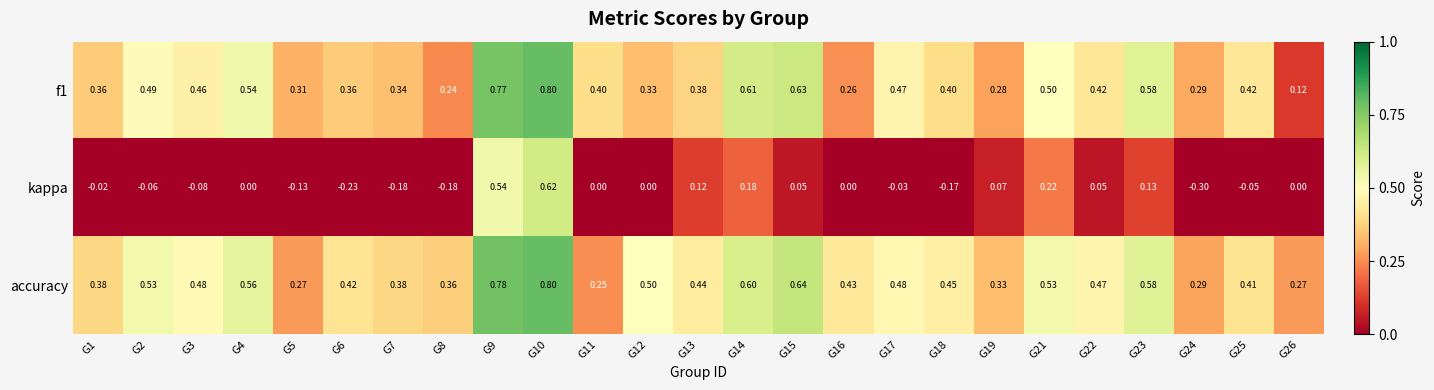

Between G4 and G11, which series saw the biggest shift?

accuracy